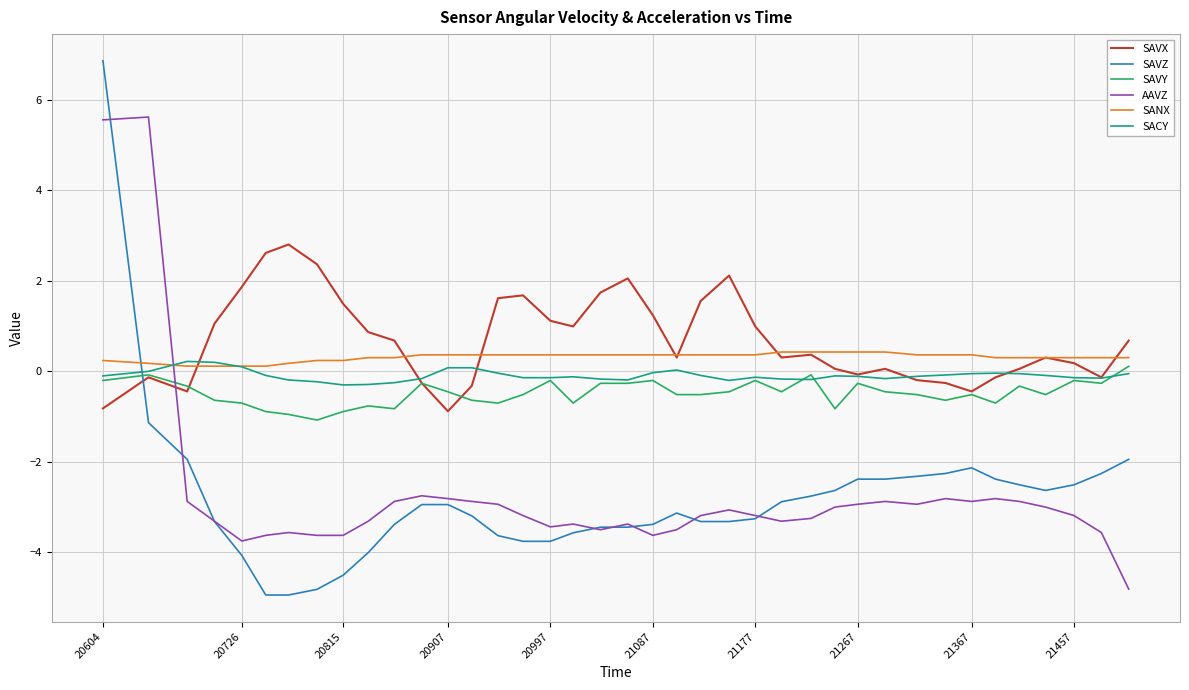

Which series has the largest range (max minus min)?

SAVZ